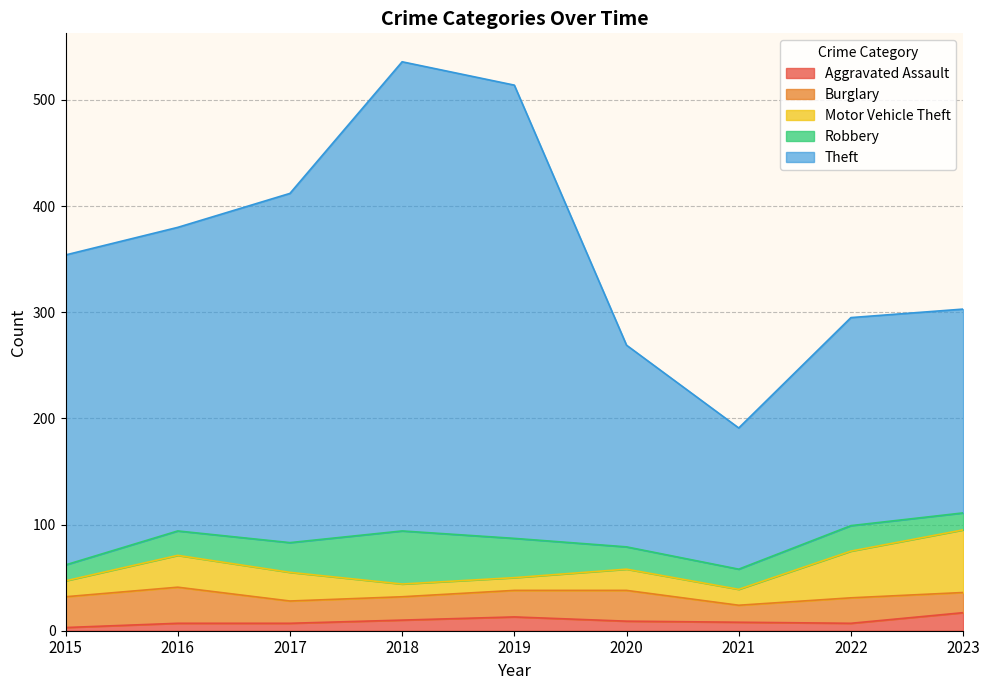

Does the chart have visible grid lines?

Yes